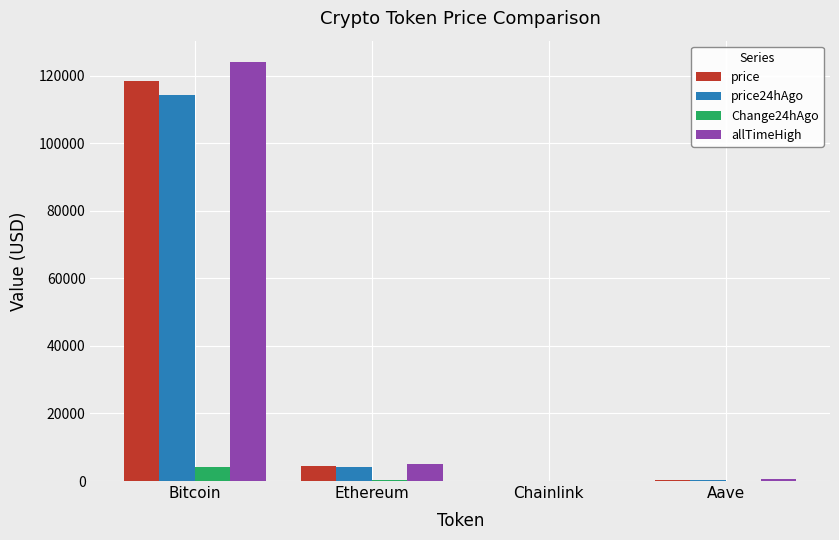

Which series has the largest total across all categories?

allTimeHigh